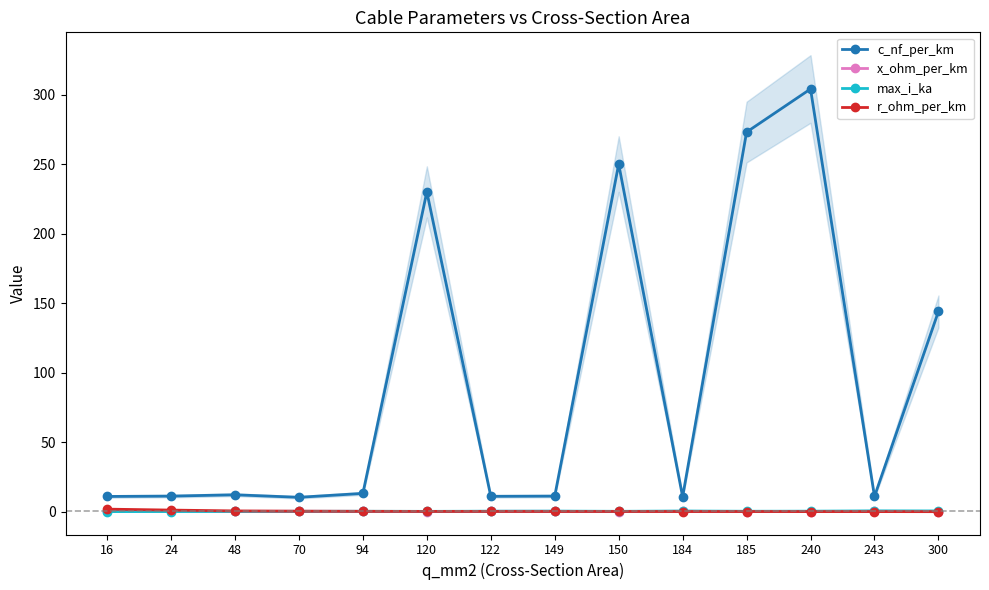

How many times do r_ohm_per_km and x_ohm_per_km cross each other?

5